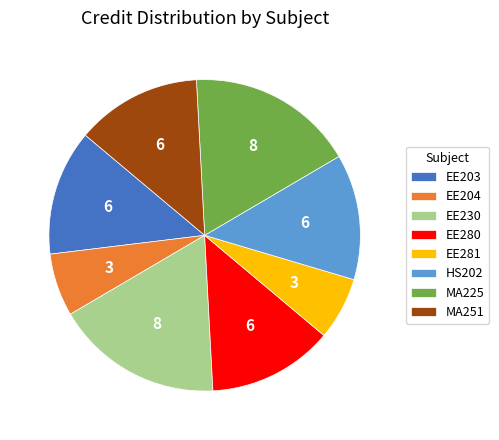

Does EE280 represent more than half of the total?

No